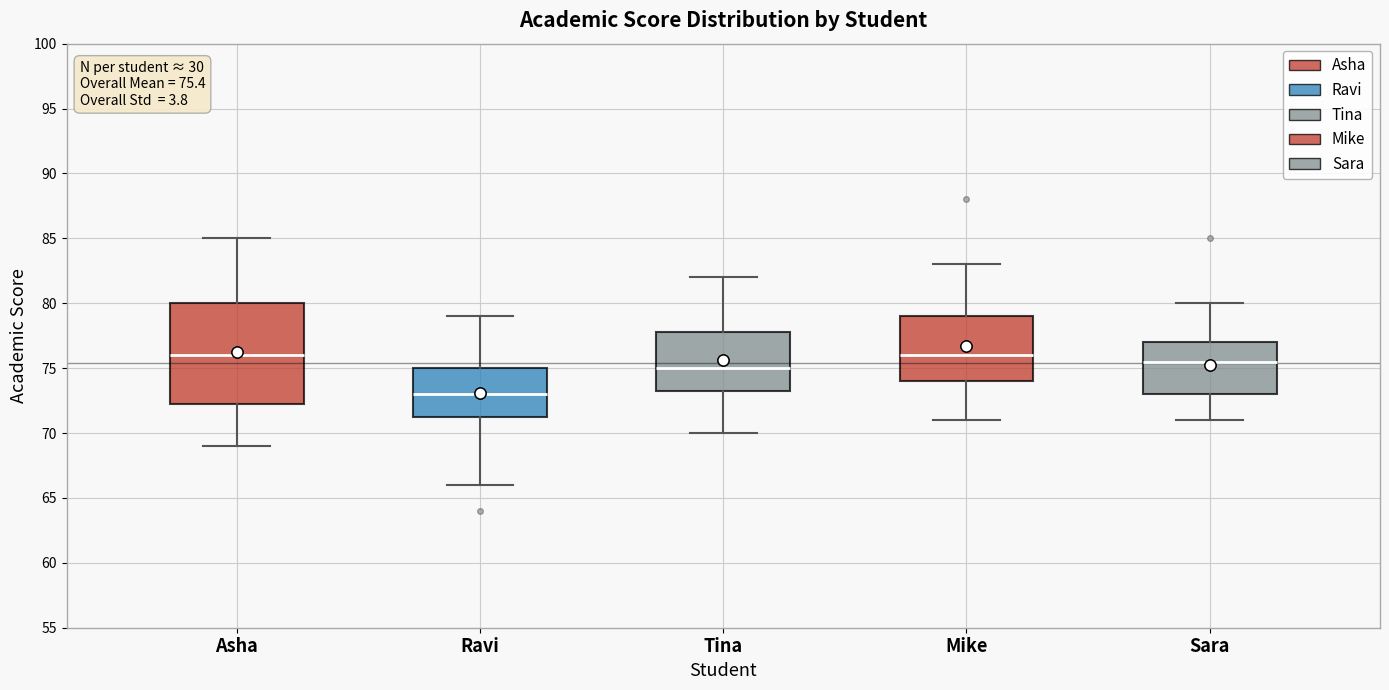

Which box's median line is the lowest?

Ravi